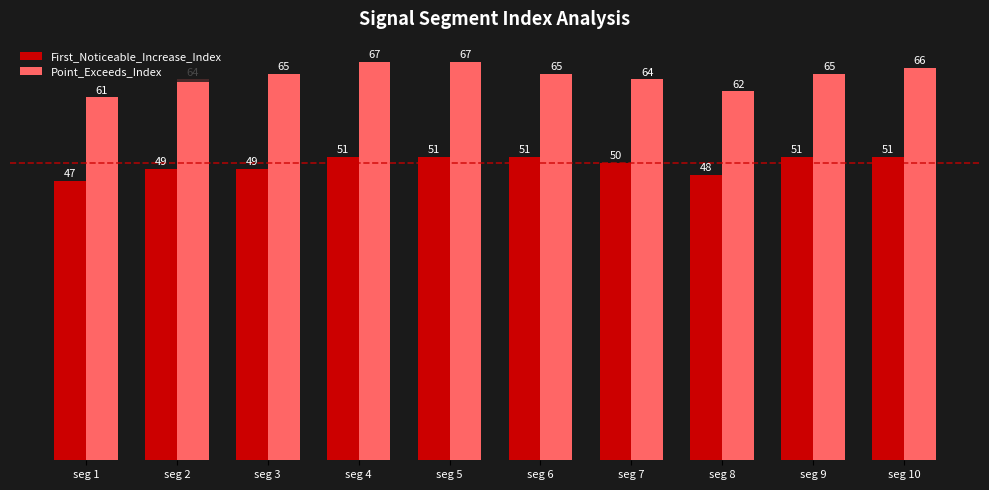

What is the value of the First_Noticeable_Increase_Index bar at the 10th from the left?

51